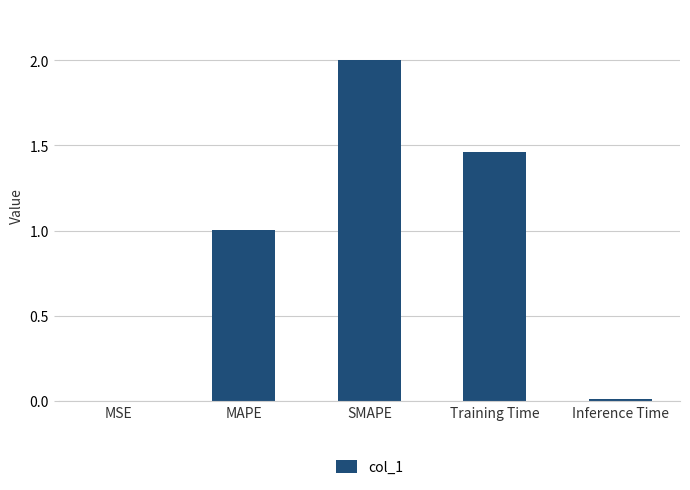

Which has a higher value, SMAPE or MAPE?

SMAPE